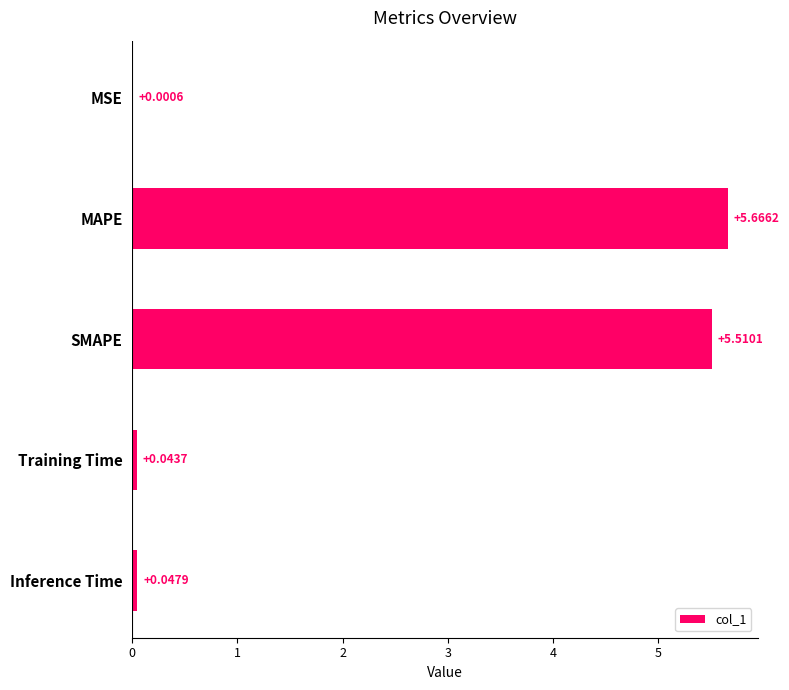

What is the sum of all values?

11.3